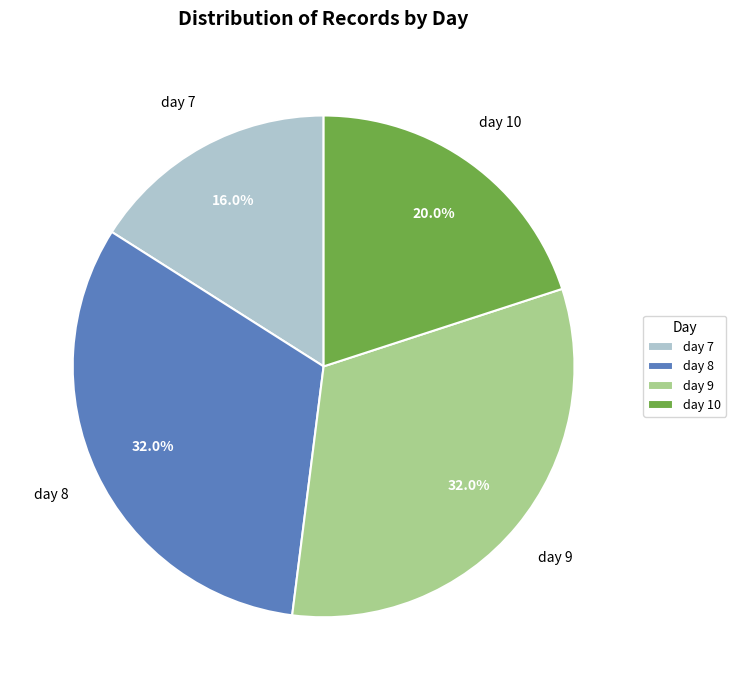

To the nearest percent, what is the difference between the day 8 and day 7 slice percentages?

16%